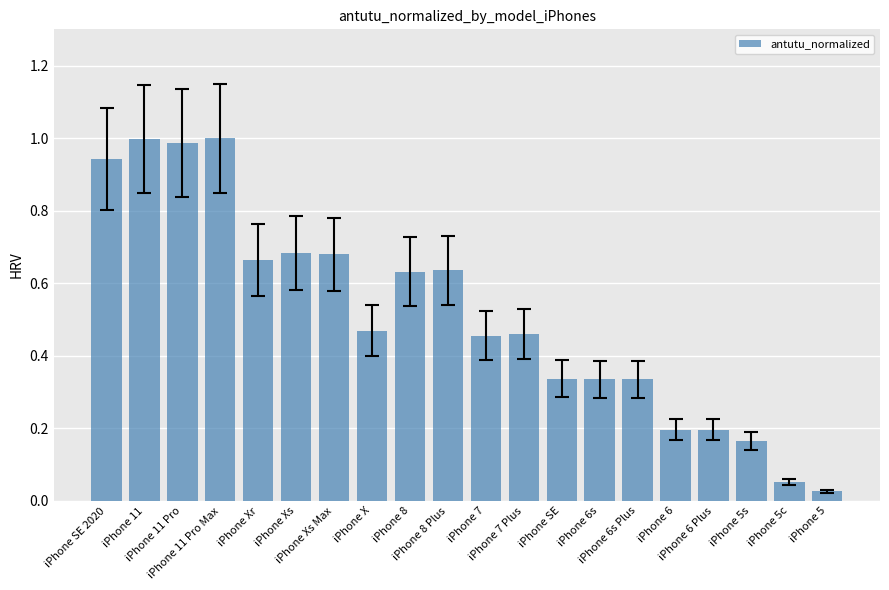

True or false: the data shows 0.3 at iPhone 6 Plus.

False